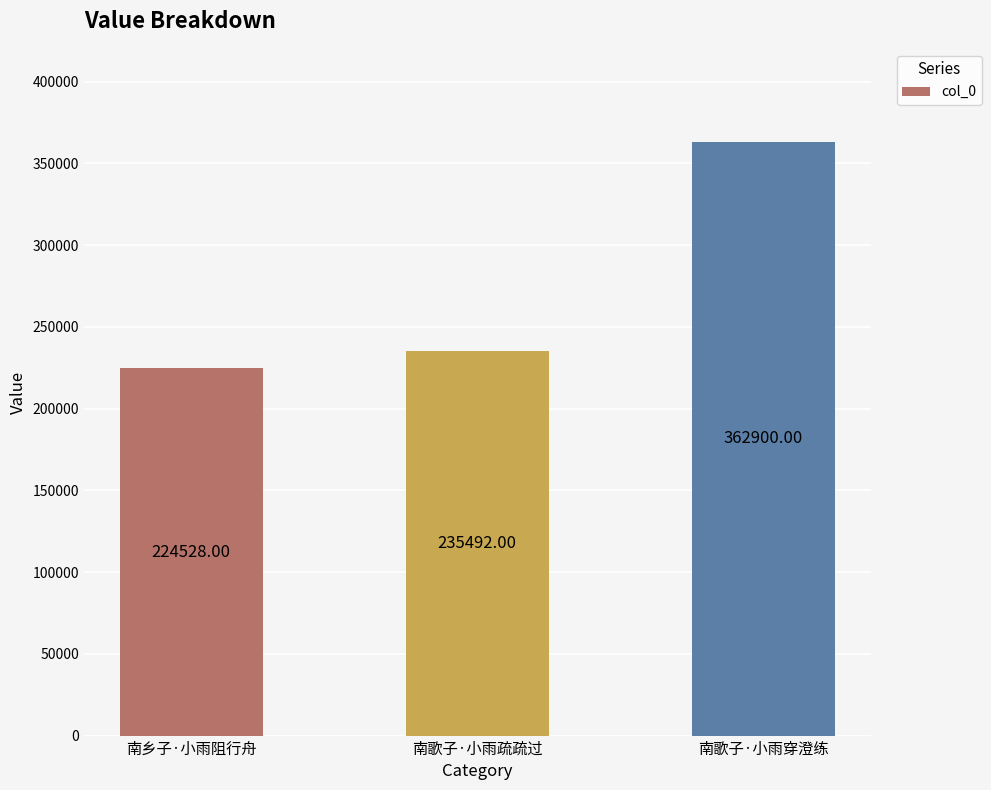

What position from the left is 南乡子·小雨阻行舟?

1